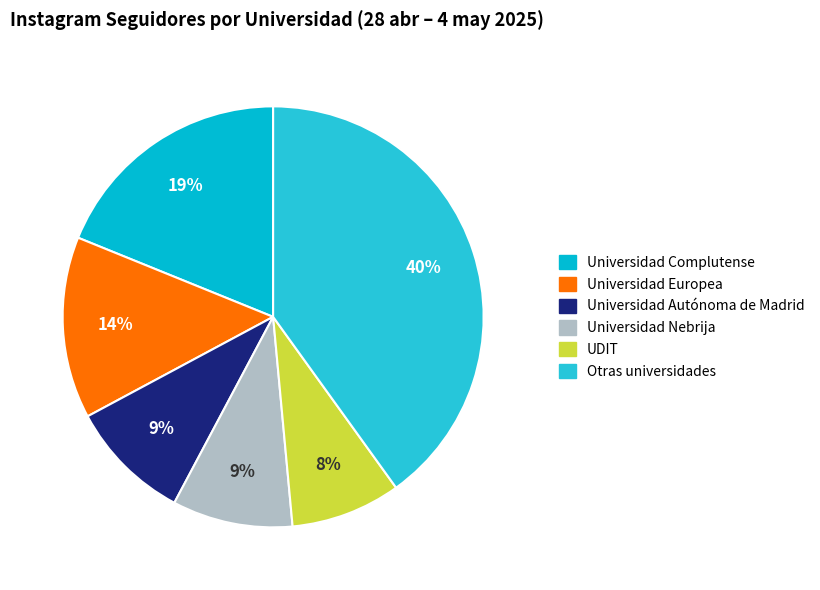

Count the number of slices in the pie.

6